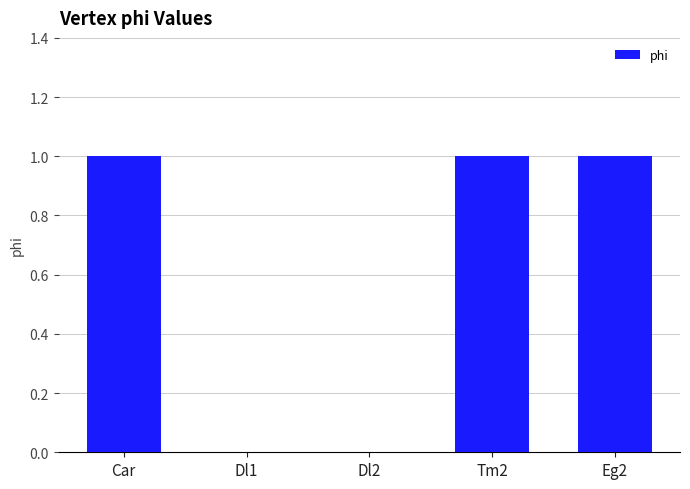

Reading left to right, transcribe all the data shown in this chart.

1	0	0	1	1